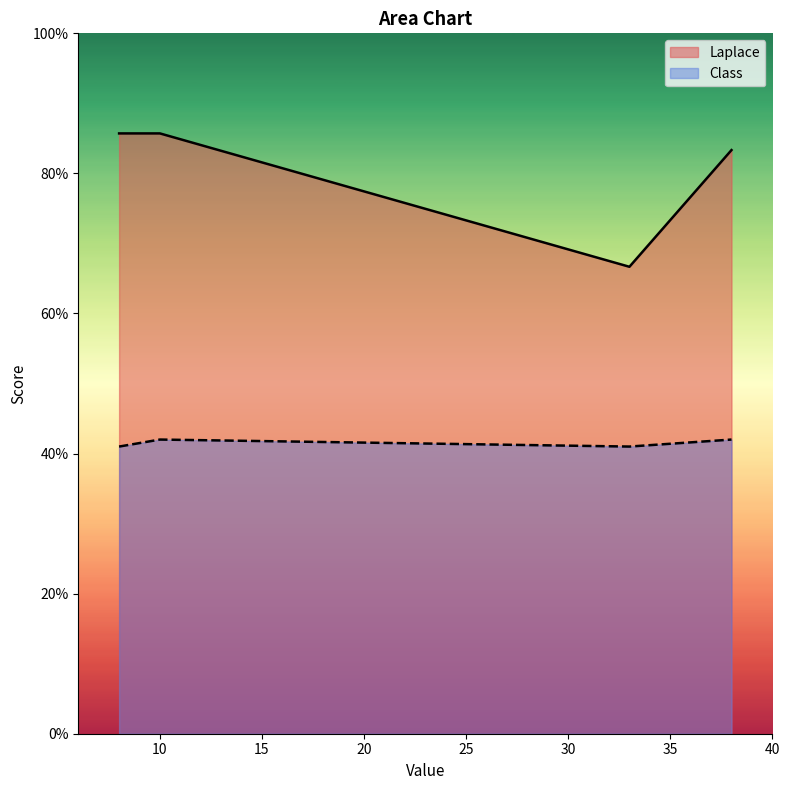

What is the difference between the maximum and minimum values in the Laplace series?

19.0